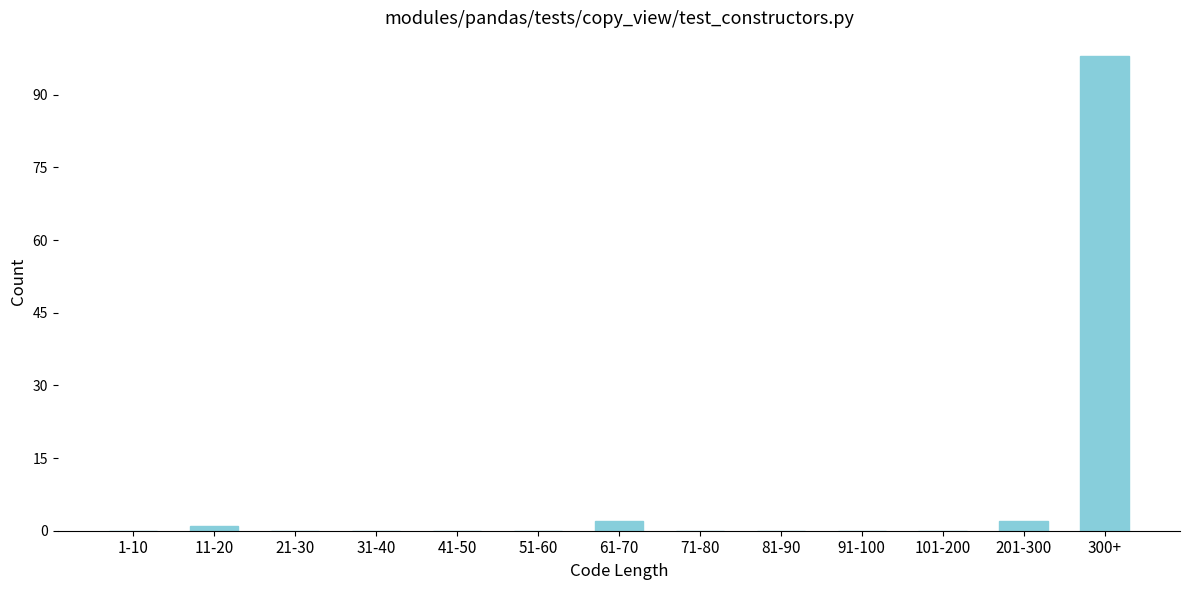

Reading left to right, transcribe all the data shown in this chart.

1-10=0	11-20=1	21-30=0	31-40=0	41-50=0	51-60=0	61-70=2	71-80=0	81-90=0	91-100=0	101-200=0	201-300=2	300+=98